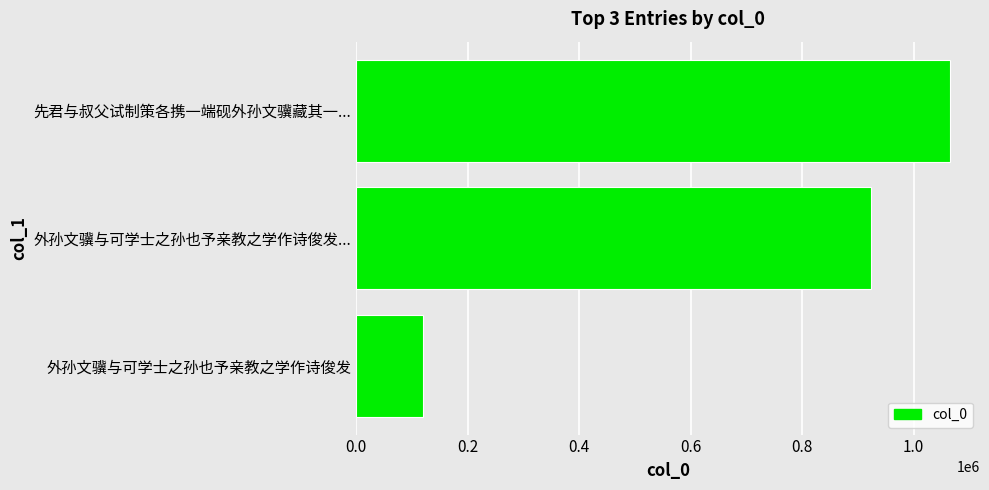

The chart shows a value of 119161 at 外孙文骥与可学士之孙也予亲教之学作诗俊发. True or false?

True